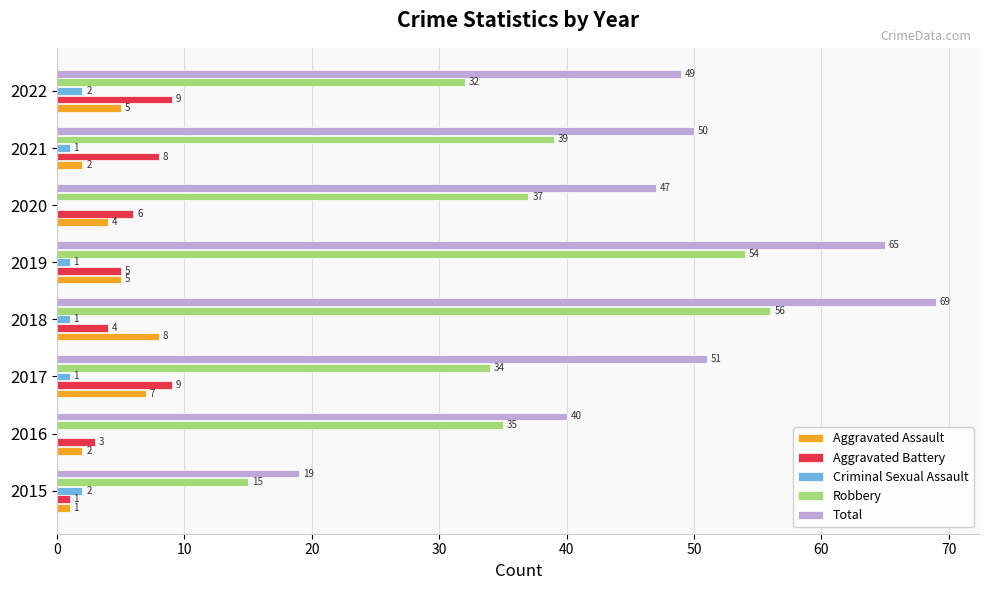

The value of Aggravated Battery at 2017 is 2. True or false?

False